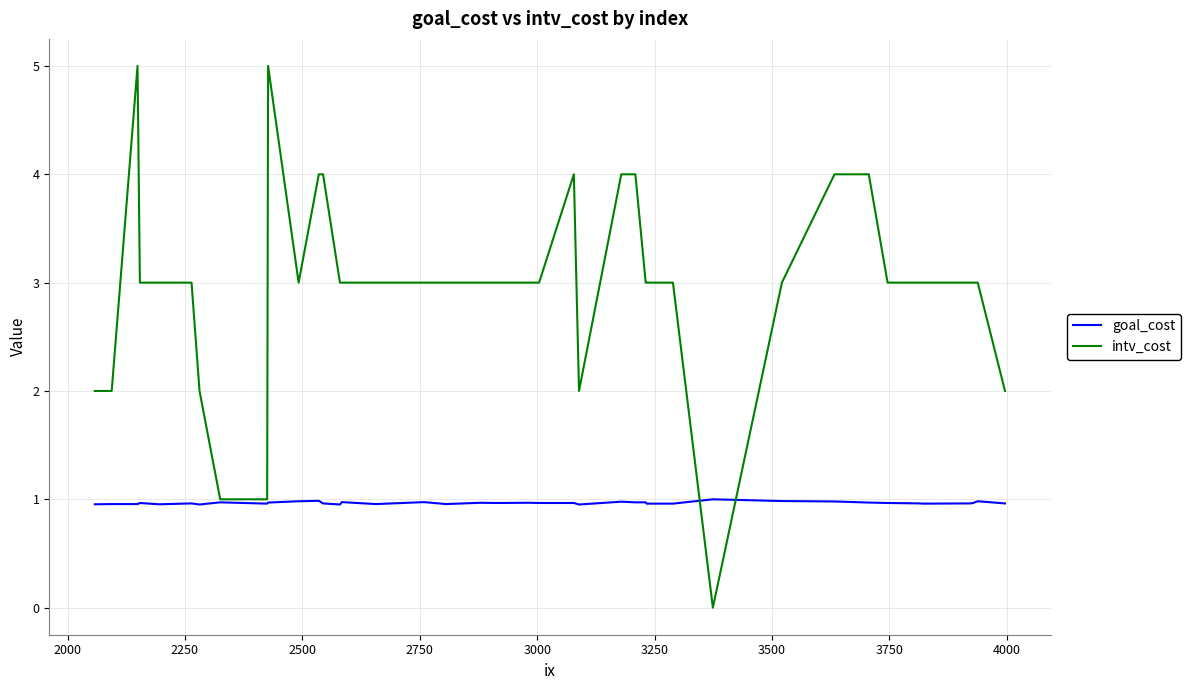

Which series has the largest range (max minus min)?

intv_cost